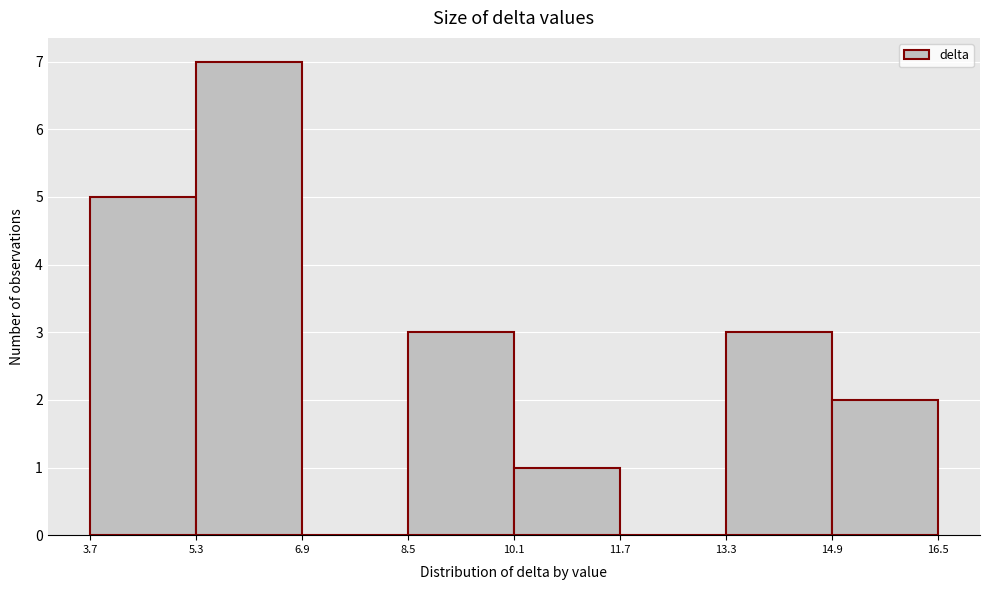

Which range on the x-axis has the tallest bar?

5.3 to 6.9